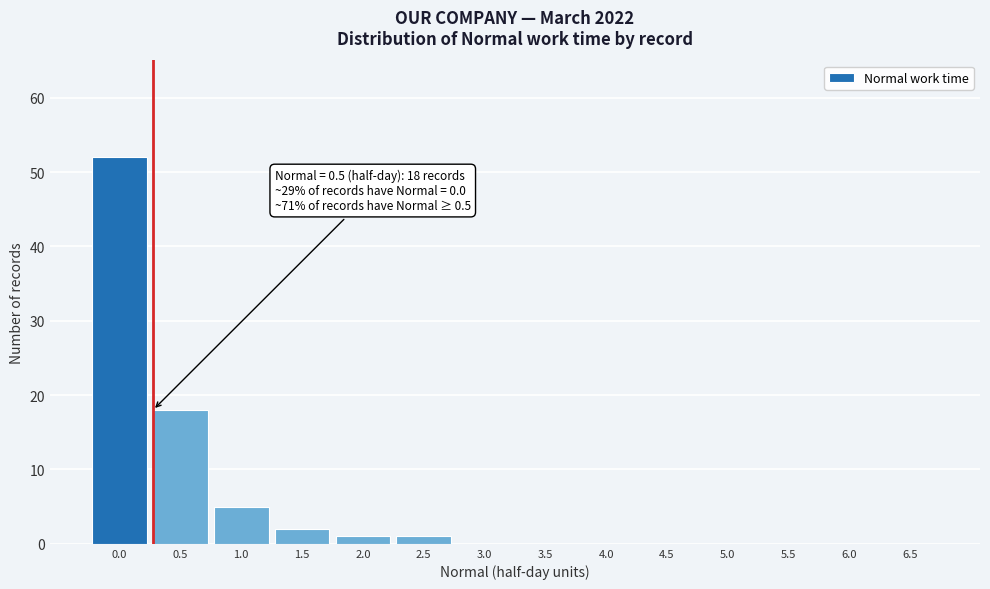

Reading left to right, what are all the values shown in this chart?

0.0=52	0.5=18	1.0=5	1.5=2	2.0=1	2.5=1	3.0=0	3.5=0	4.0=0	4.5=0	5.0=0	5.5=0	6.0=0	6.5=0